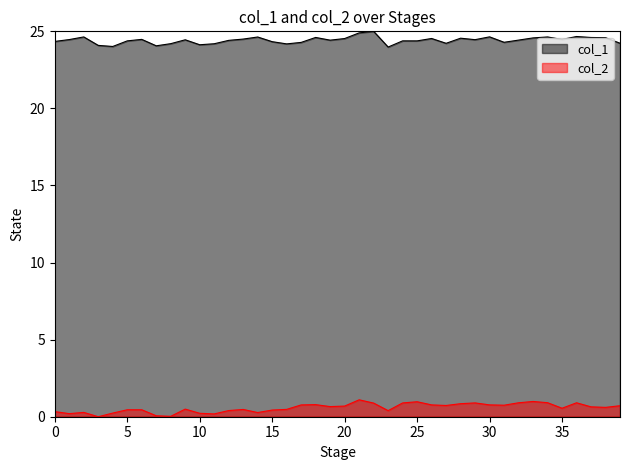

What is the maximum value shown in the chart?

25.0